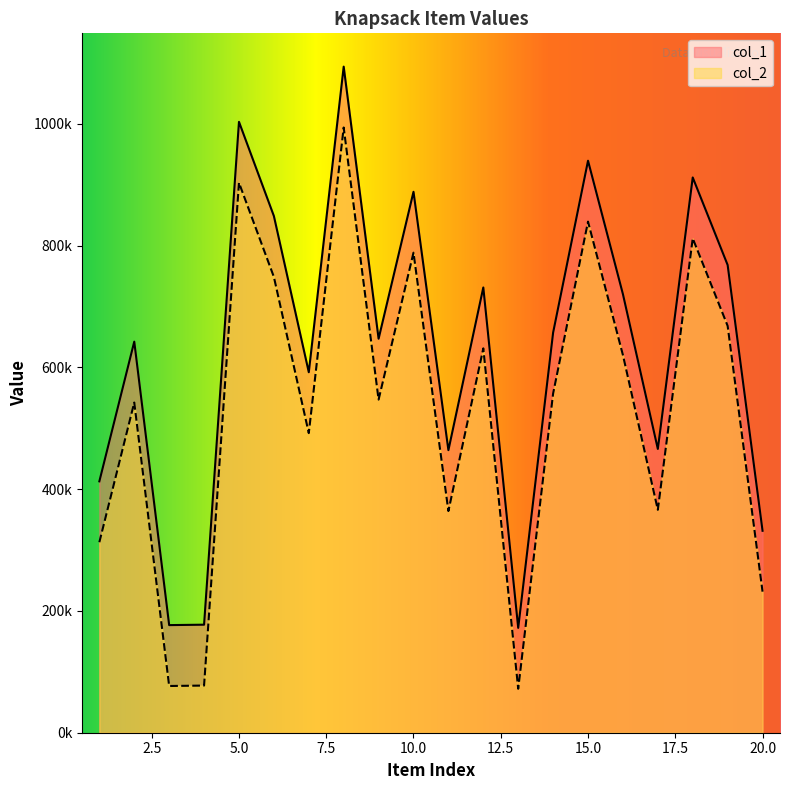

How many values in the col_1 series are below 657142?

10